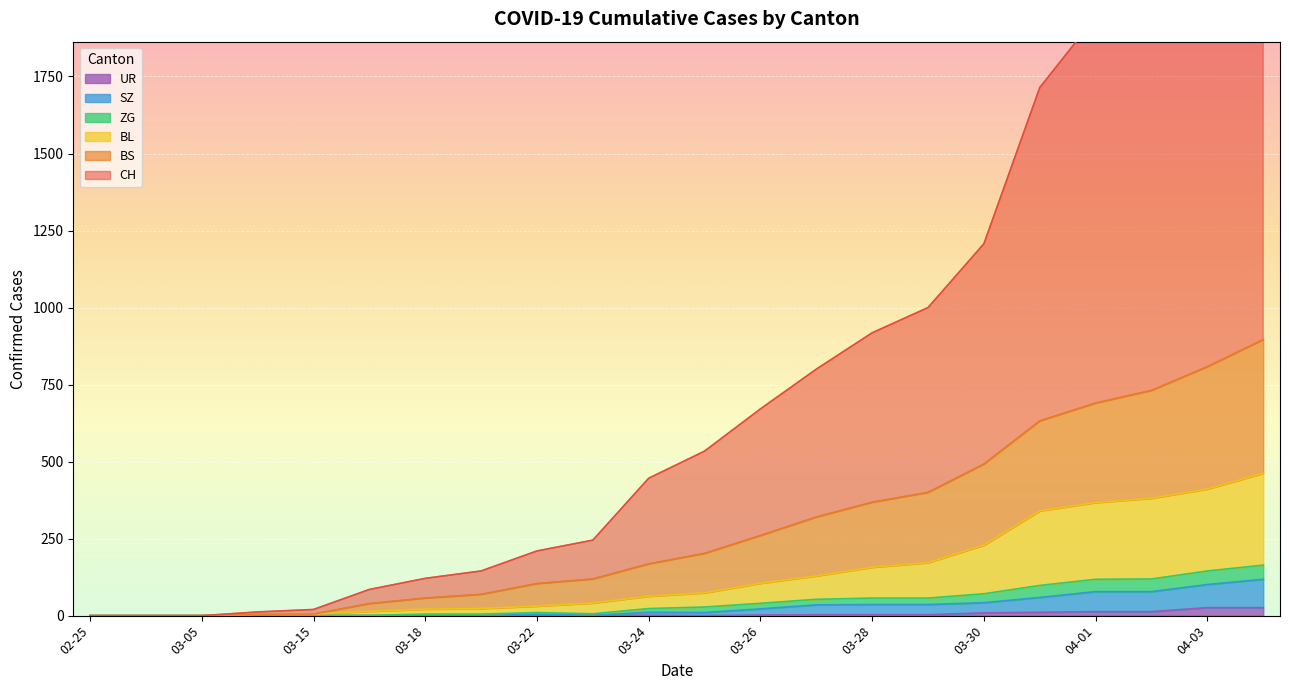

Reading left to right, list all the values displayed in this chart.

CH: 2020-02-25=0	2020-02-29=0	2020-03-05=0	2020-03-10=7	2020-03-15=15	2020-03-20=76	2020-03-25=332	2020-03-31=1082	2020-04-01=1253	2020-04-02=1464	2020-04-03=1570	2020-04-04=1725	2020-03-24=278	2020-03-28=550	2020-03-30=715	2020-03-17=46	2020-03-18=64	2020-03-22=106	2020-03-23=126	2020-03-26=411	2020-03-27=480	2020-03-29=600
BS: 2020-02-25=0	2020-02-29=0	2020-03-05=0	2020-03-10=0	2020-03-15=0	2020-03-20=46	2020-03-25=128	2020-03-31=292	2020-04-01=323	2020-04-02=350	2020-04-03=397	2020-04-04=434	2020-03-24=105	2020-03-28=211	2020-03-30=263	2020-03-17=25	2020-03-18=36	2020-03-22=73	2020-03-23=78	2020-03-26=155	2020-03-27=191	2020-03-29=228
BL: 2020-02-25=0	2020-02-29=0	2020-03-05=0	2020-03-10=2	2020-03-15=5	2020-03-20=18	2020-03-25=46	2020-03-31=242	2020-04-01=249	2020-04-02=262	2020-04-03=266	2020-04-04=298	2020-03-24=40	2020-03-28=100	2020-03-30=158	2020-03-17=13	2020-03-18=16	2020-03-22=21	2020-03-23=35	2020-03-26=65	2020-03-27=76	2020-03-29=115
ZG: 2020-02-25=0	2020-02-29=0	2020-03-05=0	2020-03-10=3	2020-03-15=0	2020-03-20=5	2020-03-25=18	2020-03-31=39	2020-04-01=40	2020-04-02=41	2020-04-03=44	2020-04-04=46	2020-03-24=12	2020-03-28=21	2020-03-30=29	2020-03-17=1	2020-03-18=5	2020-03-22=5	2020-03-23=5	2020-03-26=18	2020-03-27=18	2020-03-29=21
SZ: 2020-02-25=0	2020-02-29=0	2020-03-05=0	2020-03-10=0	2020-03-15=0	2020-03-20=0	2020-03-25=10	2020-03-31=48	2020-04-01=65	2020-04-02=65	2020-04-03=75	2020-04-04=92	2020-03-24=10	2020-03-28=33	2020-03-30=33	2020-03-17=0	2020-03-18=0	2020-03-22=5	2020-03-23=0	2020-03-26=20	2020-03-27=32	2020-03-29=33
UR: 2020-02-25=0	2020-02-29=0	2020-03-05=0	2020-03-10=0	2020-03-15=0	2020-03-20=0	2020-03-25=0	2020-03-31=11	2020-04-01=13	2020-04-02=13	2020-04-03=26	2020-04-04=26	2020-03-24=1	2020-03-28=3	2020-03-30=9	2020-03-17=0	2020-03-18=0	2020-03-22=0	2020-03-23=1	2020-03-26=2	2020-03-27=3	2020-03-29=3